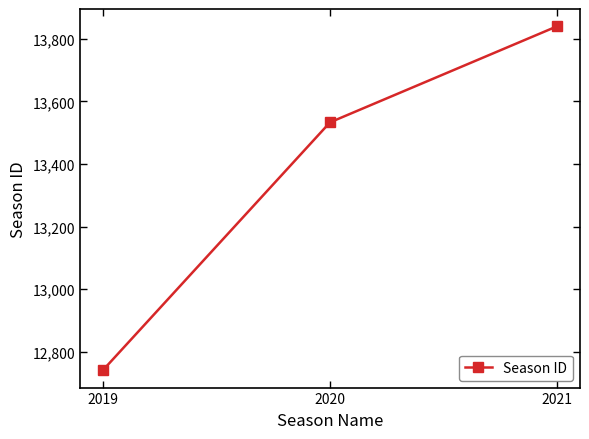

Count the number of categories in the chart.

3